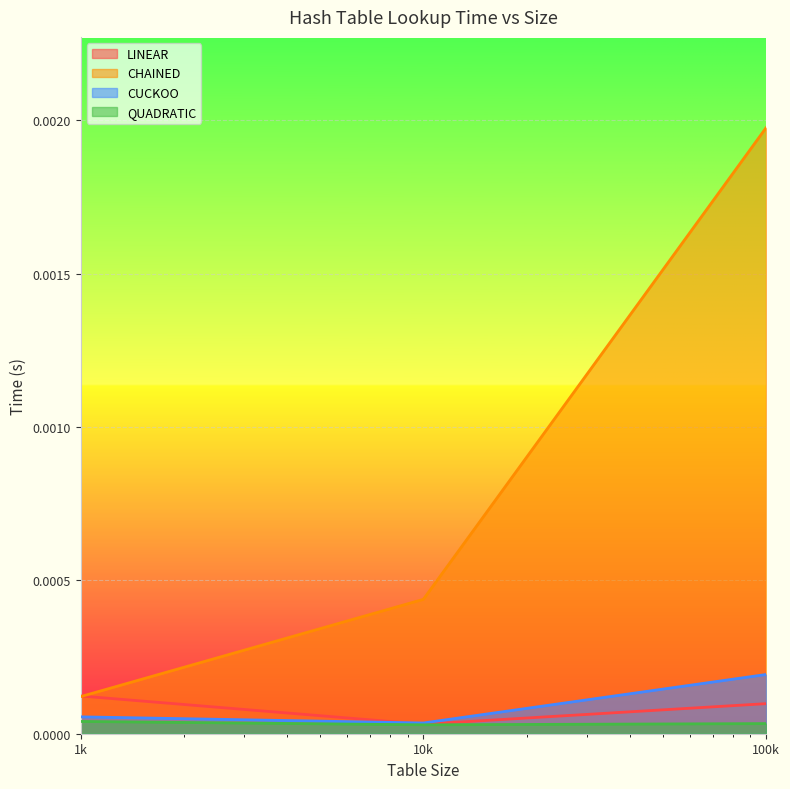

Which series has the widest spread of values?

CHAINED